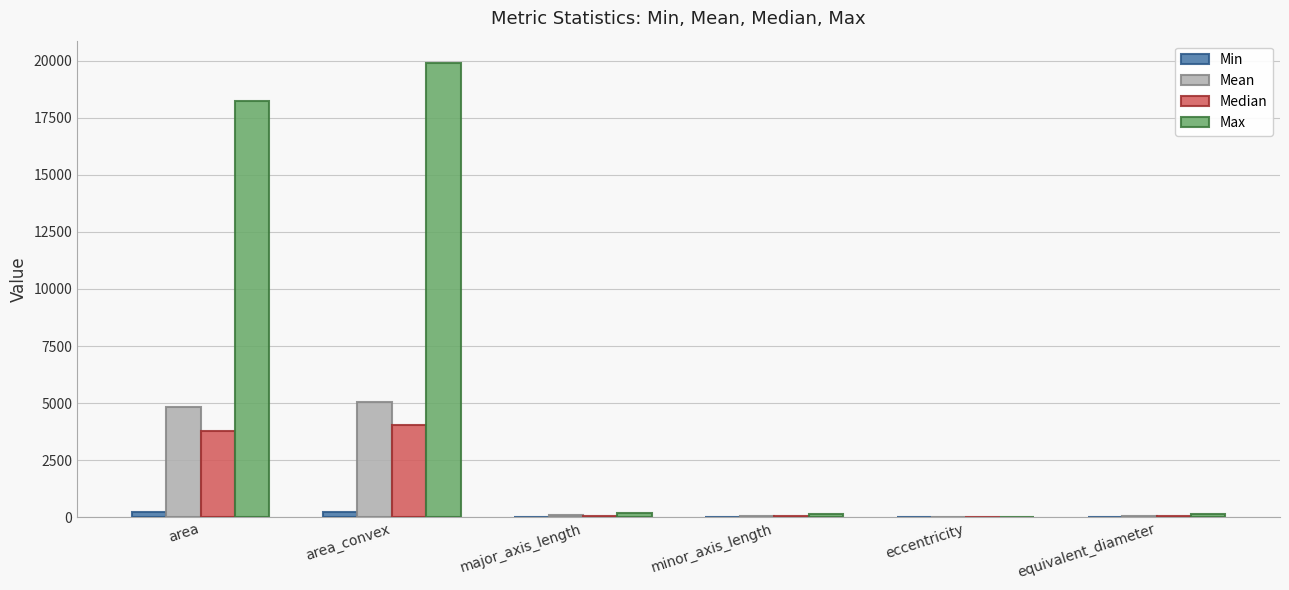

Is it true that Max equals 12771.6 at area_convex?

False